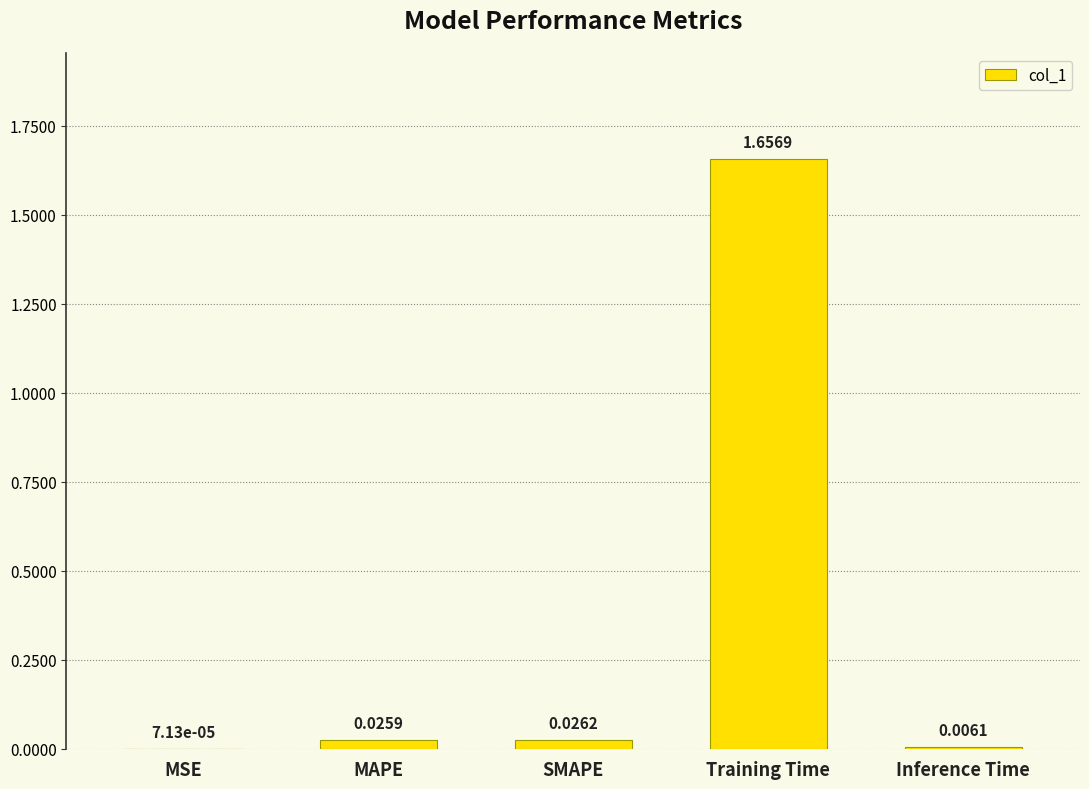

Count the number of categories in the chart.

5